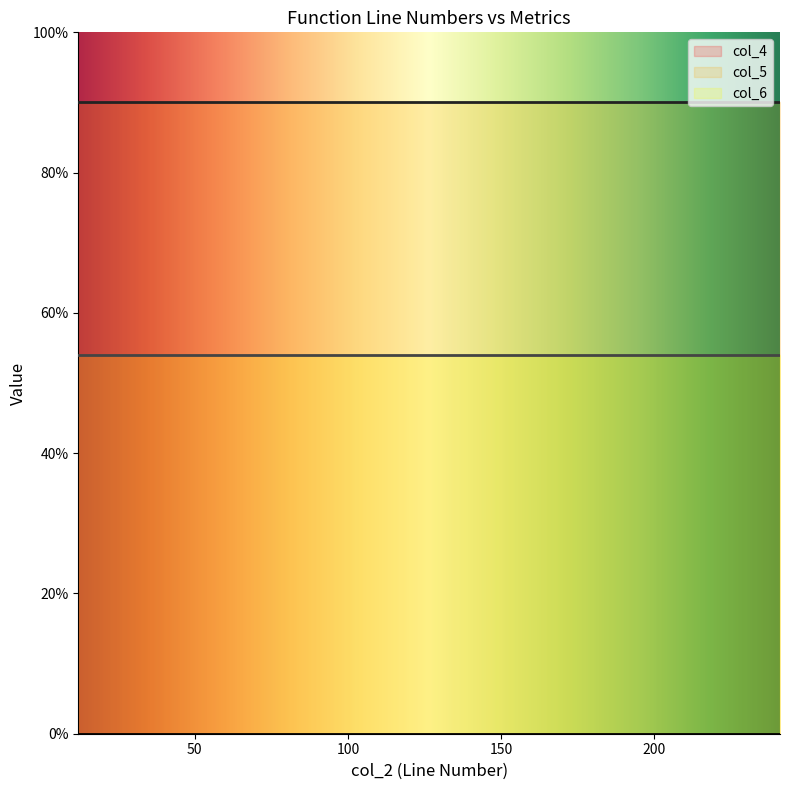

Is the value of col_4 at 18 greater than the value of col_5 at 18?

No